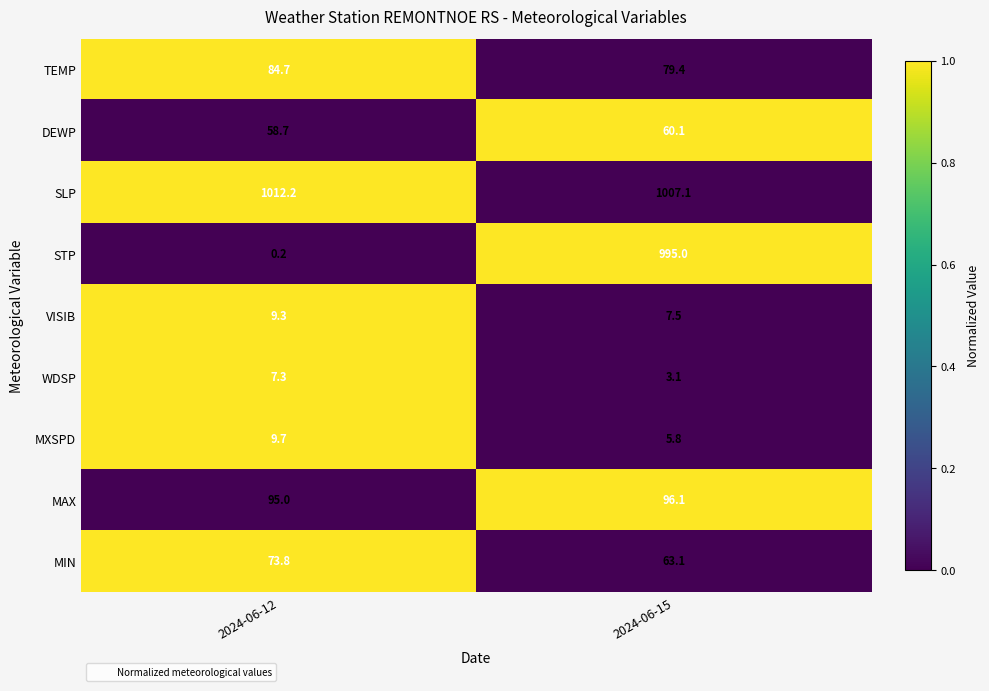

List the series in order of their peak value, lowest first.

WDSP, VISIB, MXSPD, DEWP, MIN, TEMP, MAX, STP, SLP